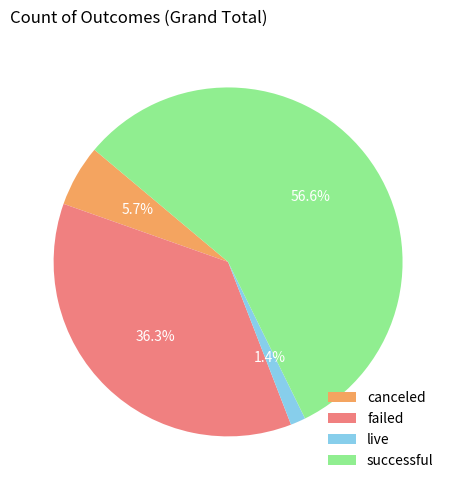

What is the smallest slice in the pie chart?

live